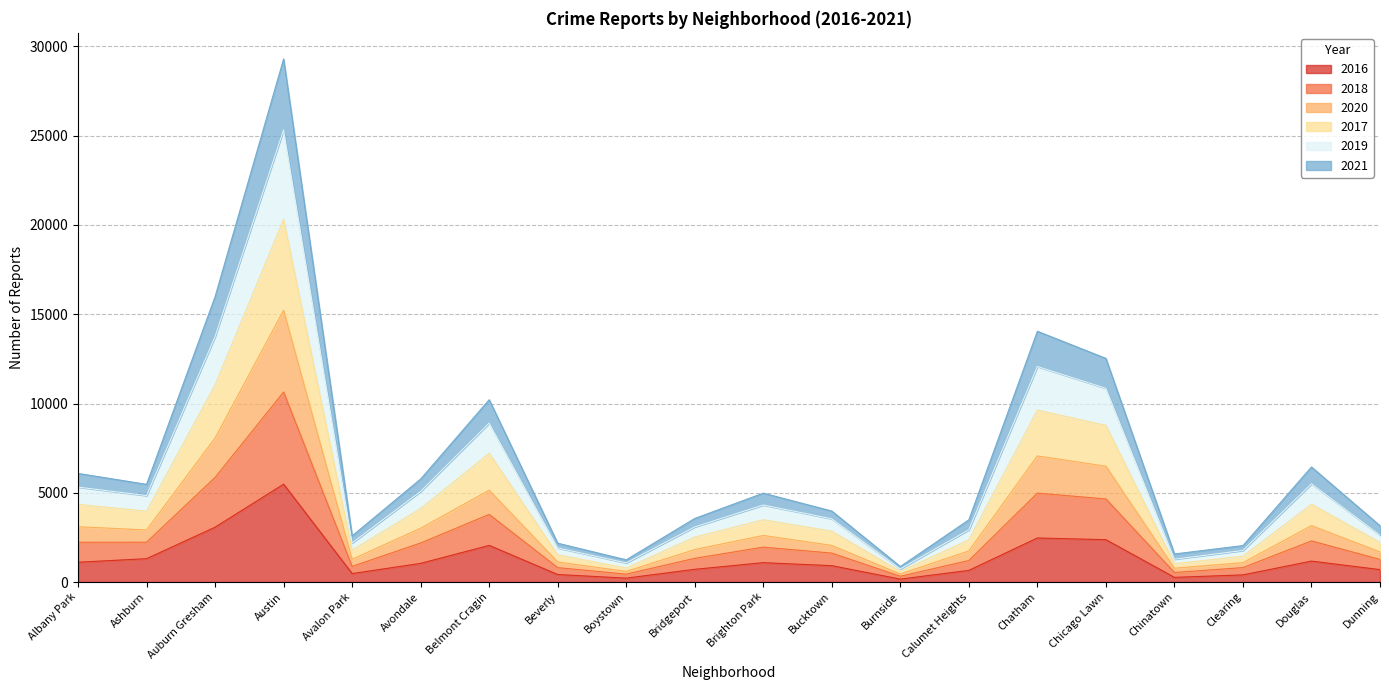

At which category is the sum across all series the highest?

Austin